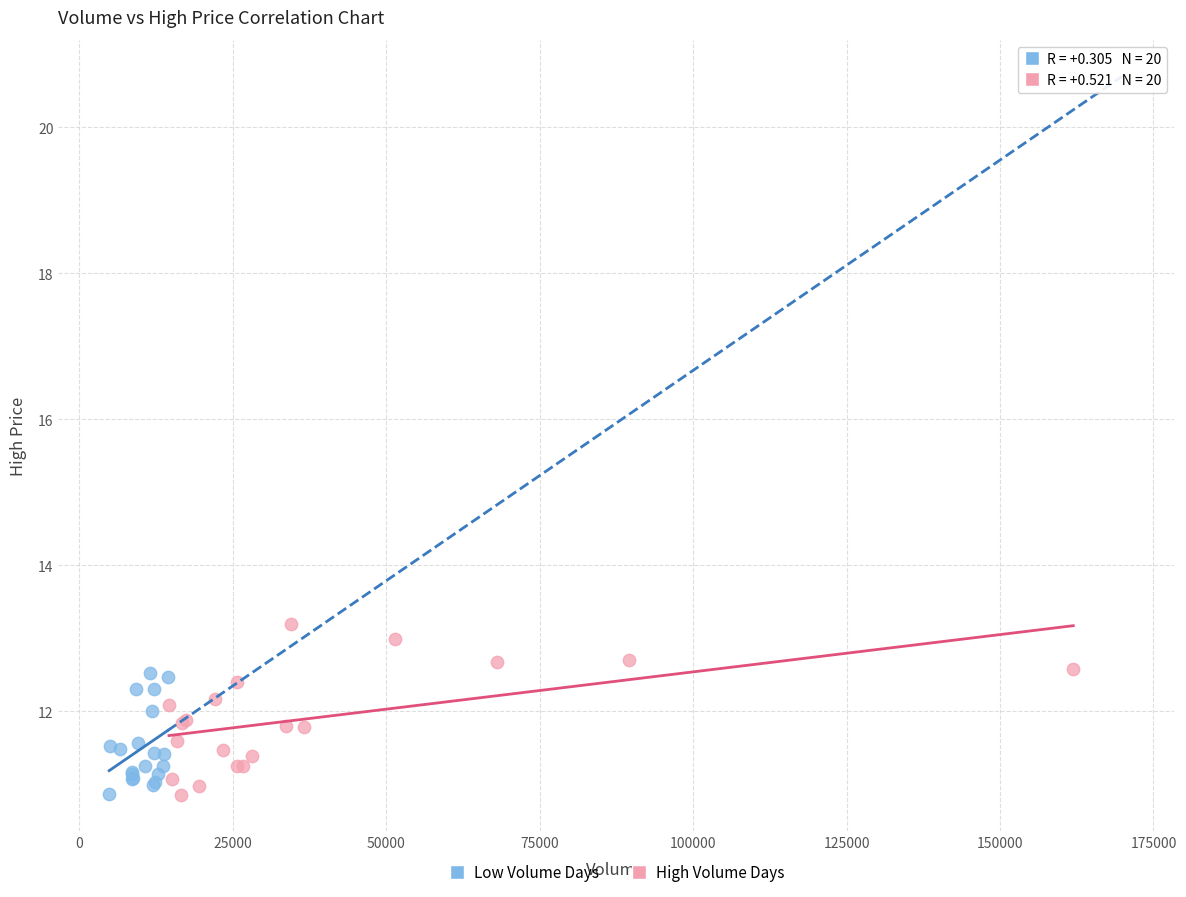

Which series reaches the maximum Y coordinate?

High Volume Days